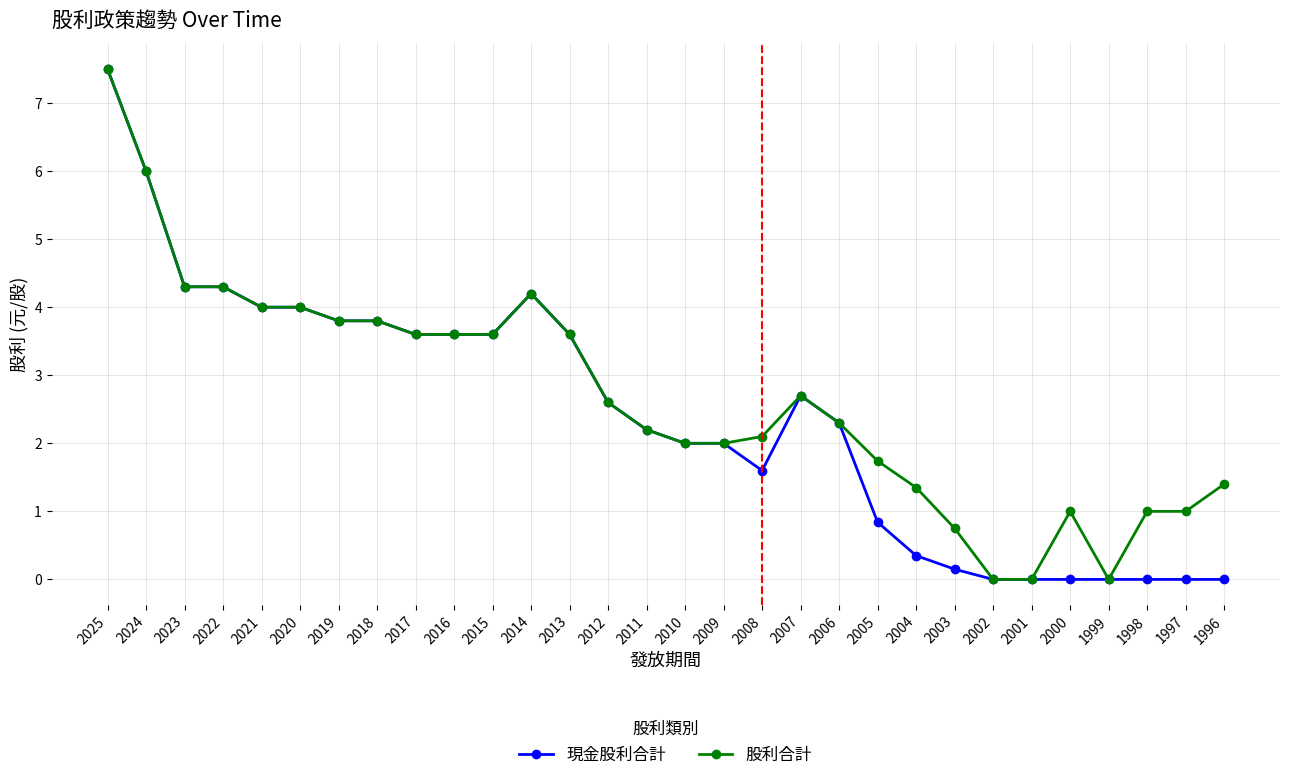

True or false: 現金股利合計 has more than 0 points higher than both neighbors.

True